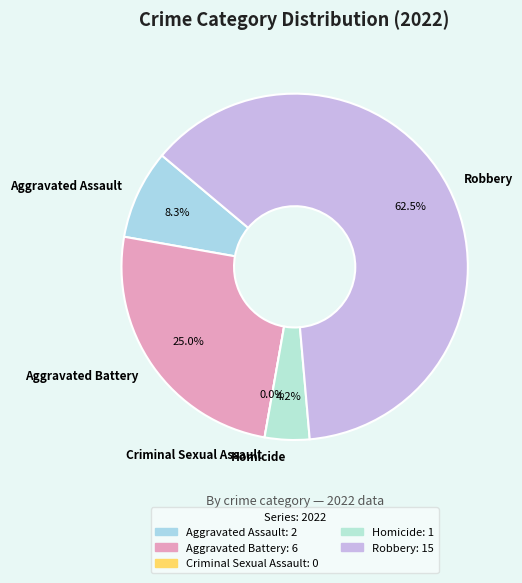

Combined, do Aggravated Assault and Robbery account for over 50%?

Yes